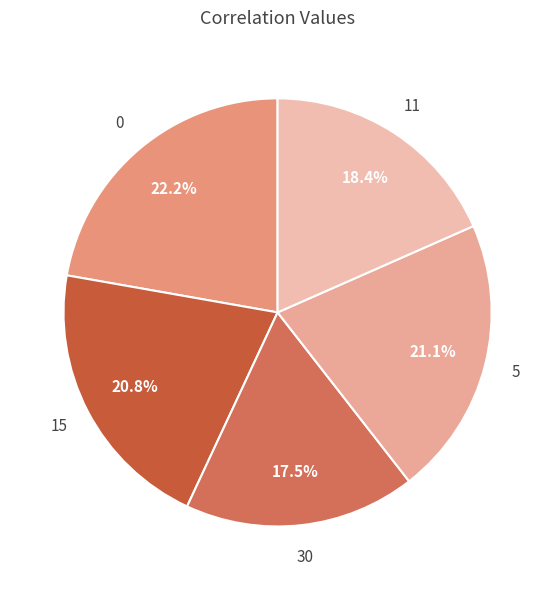

Is there a majority slice in this chart?

No